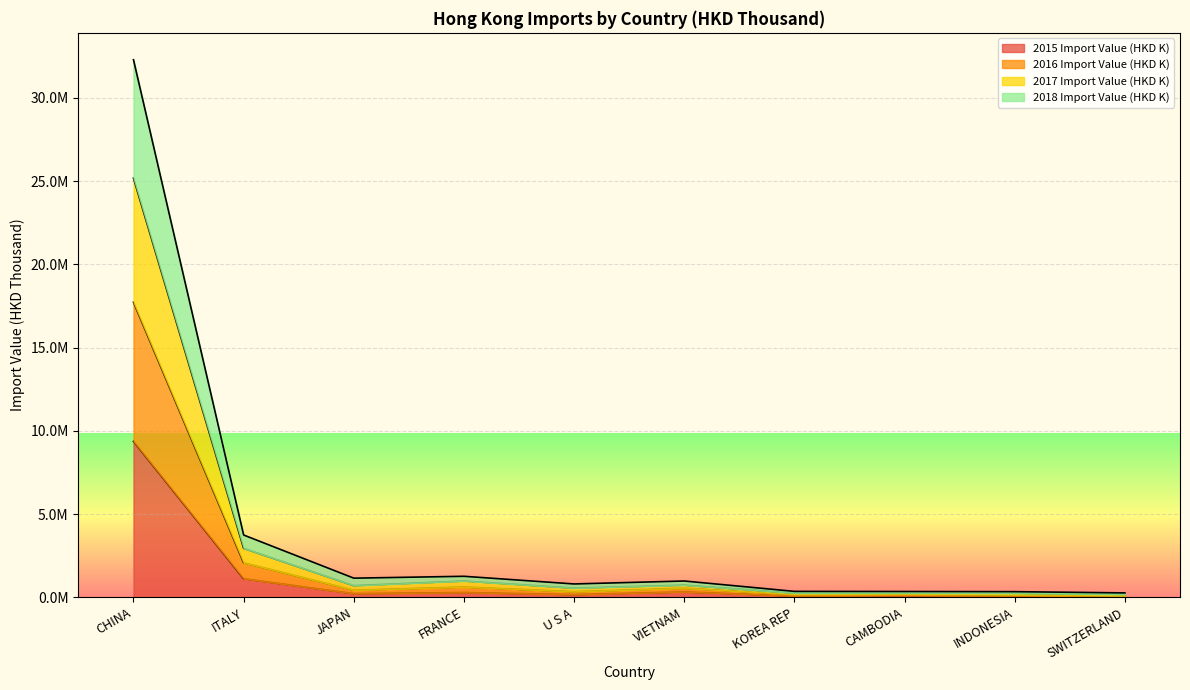

What is the difference between the highest and lowest values at U S A?

638903.8